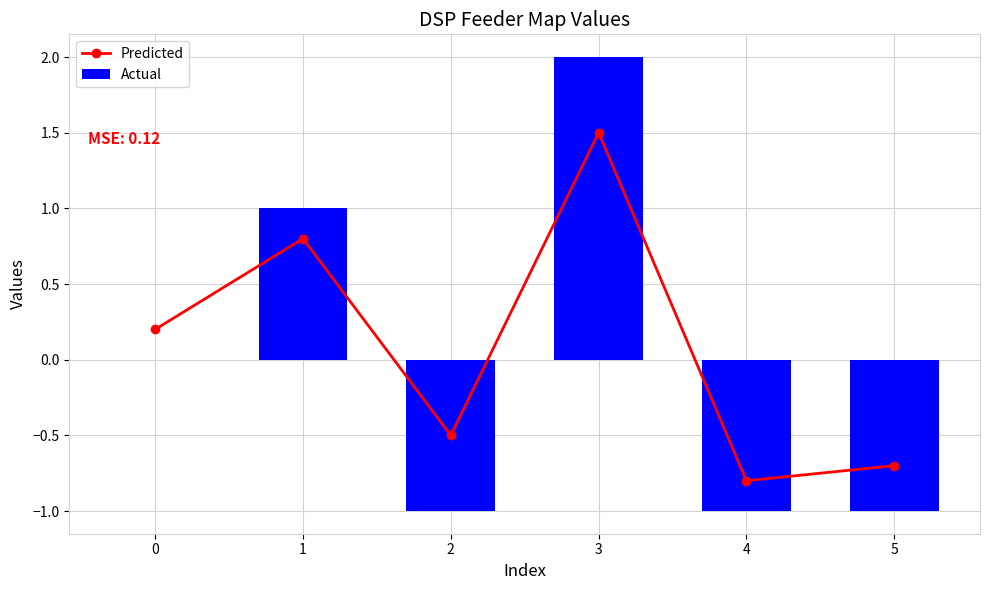

The value of Actual at 2 is -0.6. True or false?

False